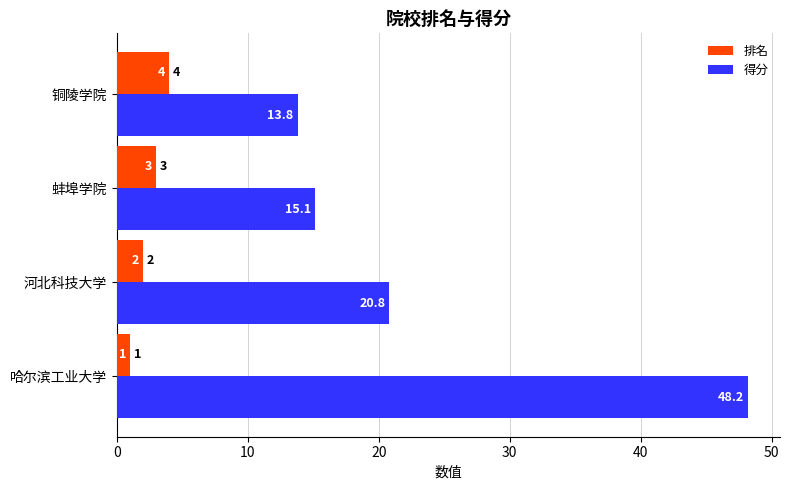

At which category is the sum across all series the highest?

哈尔滨工业大学